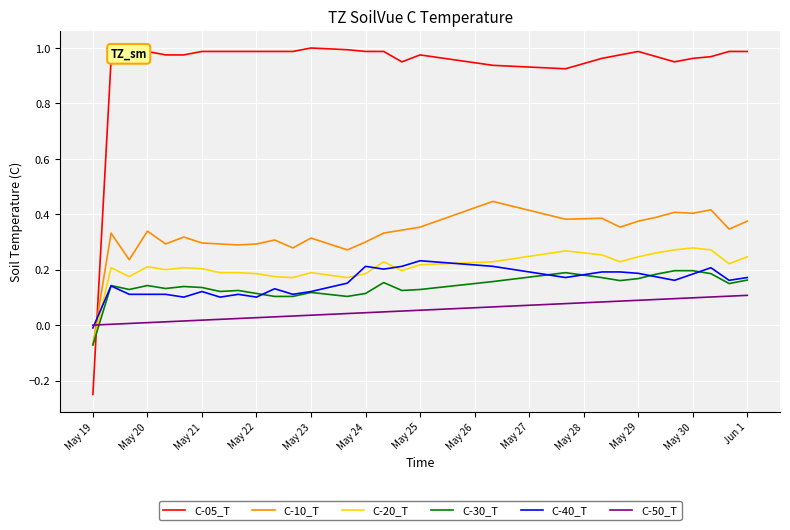

After their last crossing, which series has the higher values: C-10_T or C-05_T?

C-05_T